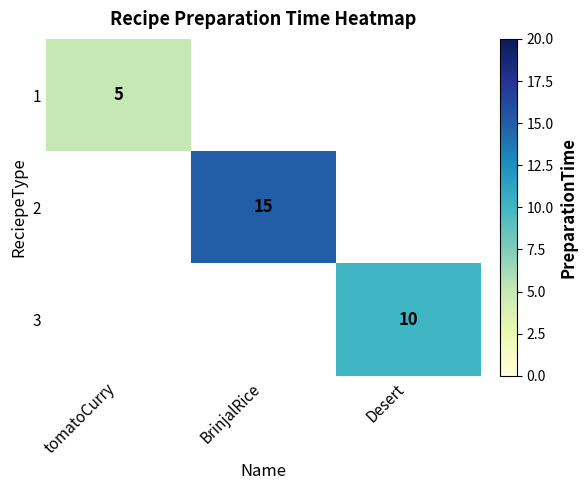

Is it true that 2 equals 23 at BrinjalRice?

False